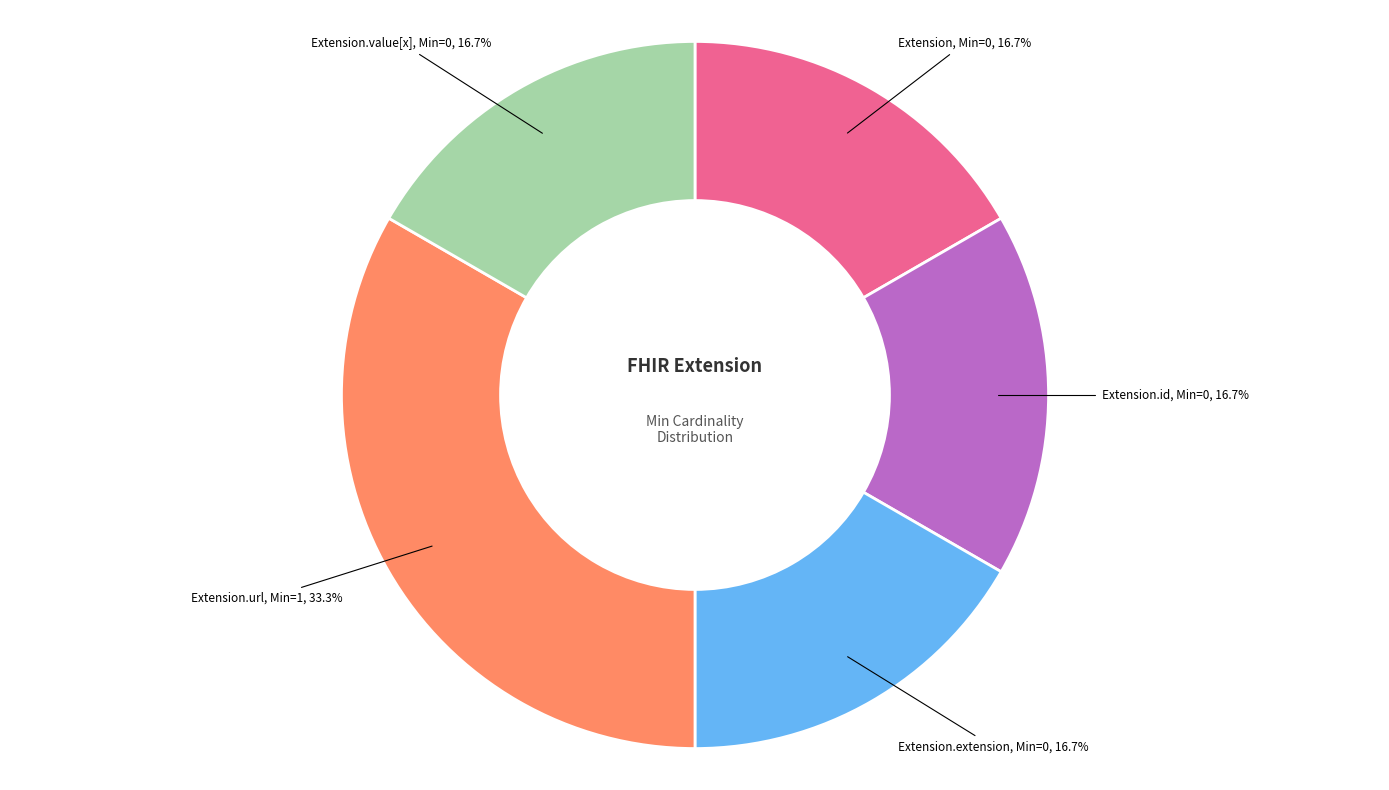

Which category has the biggest portion of the pie?

Extension.url